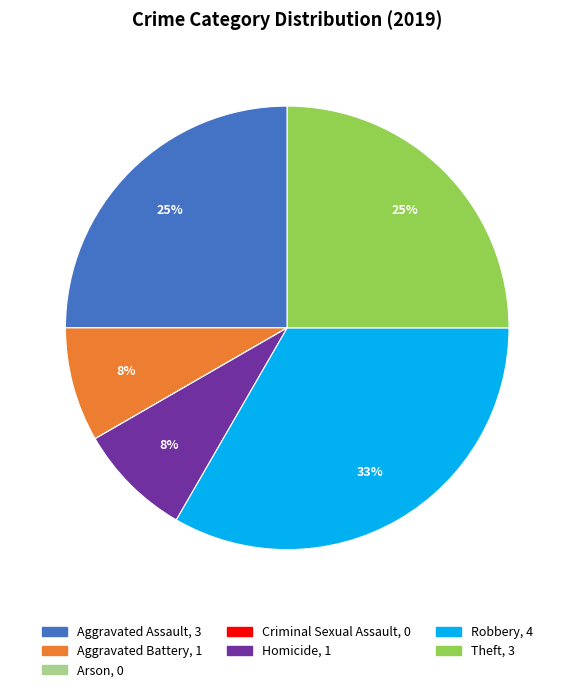

What percentage is the Robbery slice, to the nearest percent?

33%